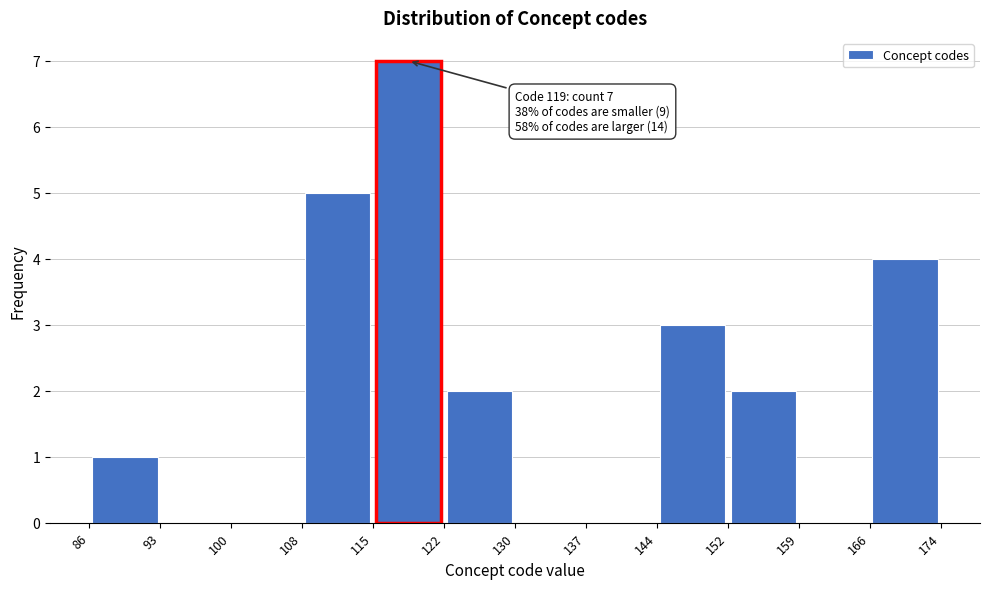

Which range on the x-axis has the tallest bar?

115 to 122